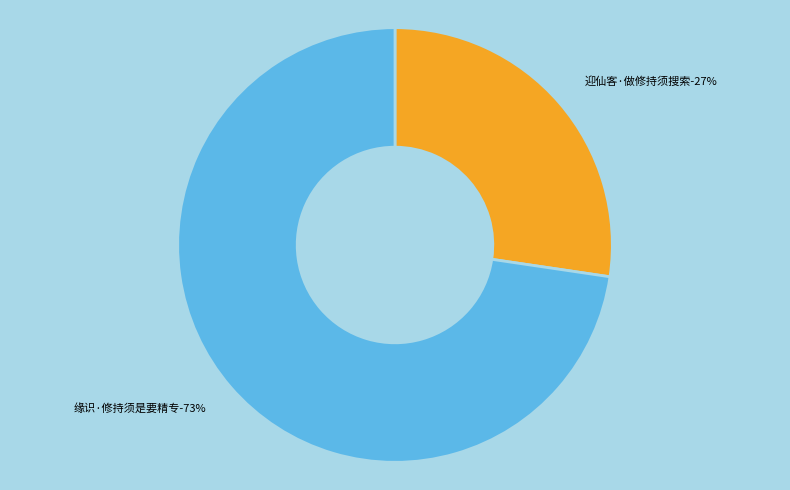

Count the number of slices in the pie.

2